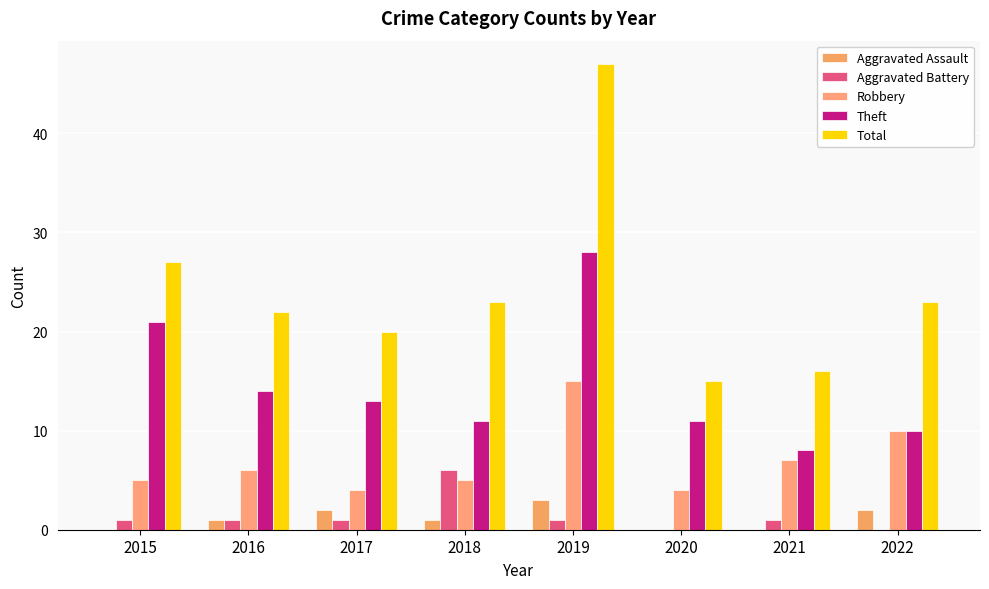

At which category is the sum across all series the highest?

2019